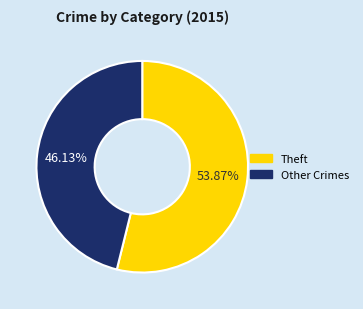

Does any single category account for the majority?

Yes